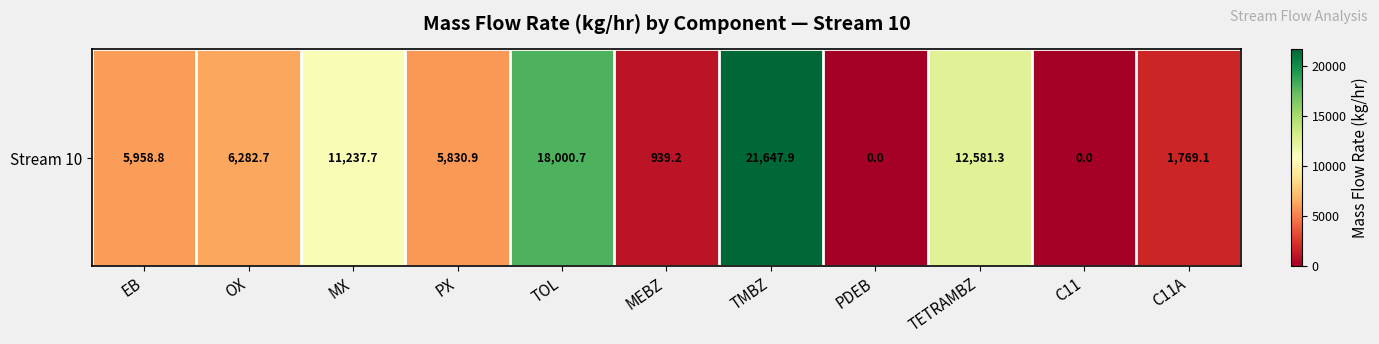

Where does the data first go above 5958?

EB